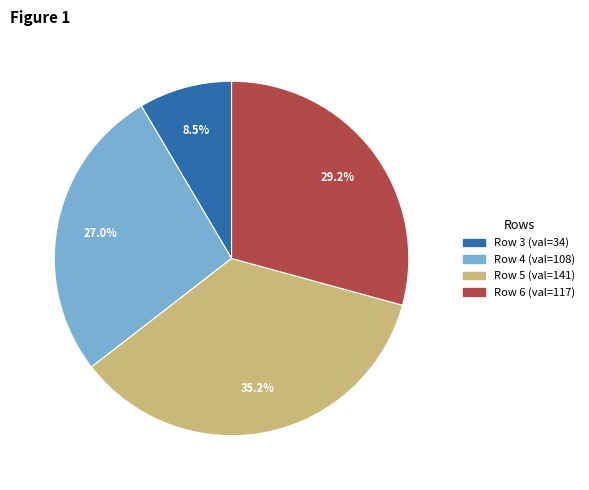

Rank the categories by value from highest to lowest.

Row 5, Row 6, Row 4, Row 3